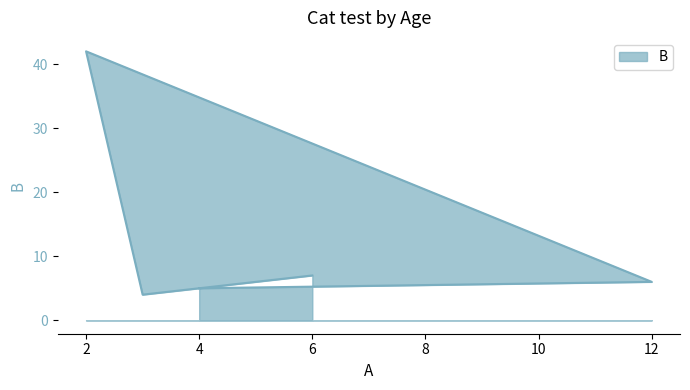

Which label corresponds to the largest value in the chart?

2